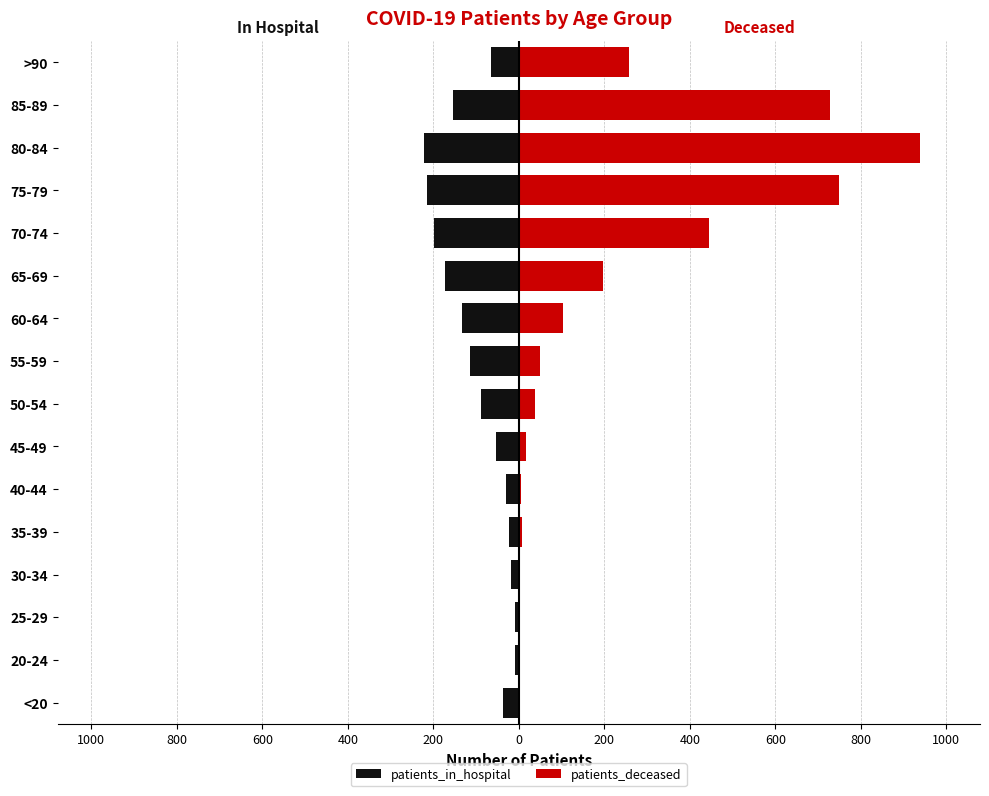

Count the number of data series in this chart.

2